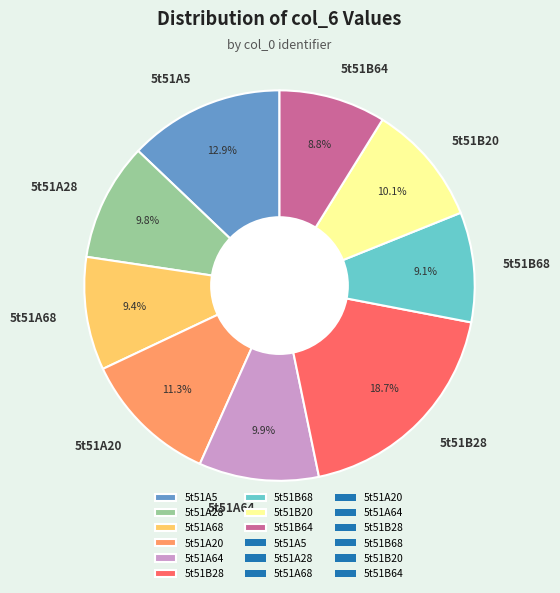

To the nearest percent, what is the combined percentage of 5t51A28 and 5t51B20?

20%